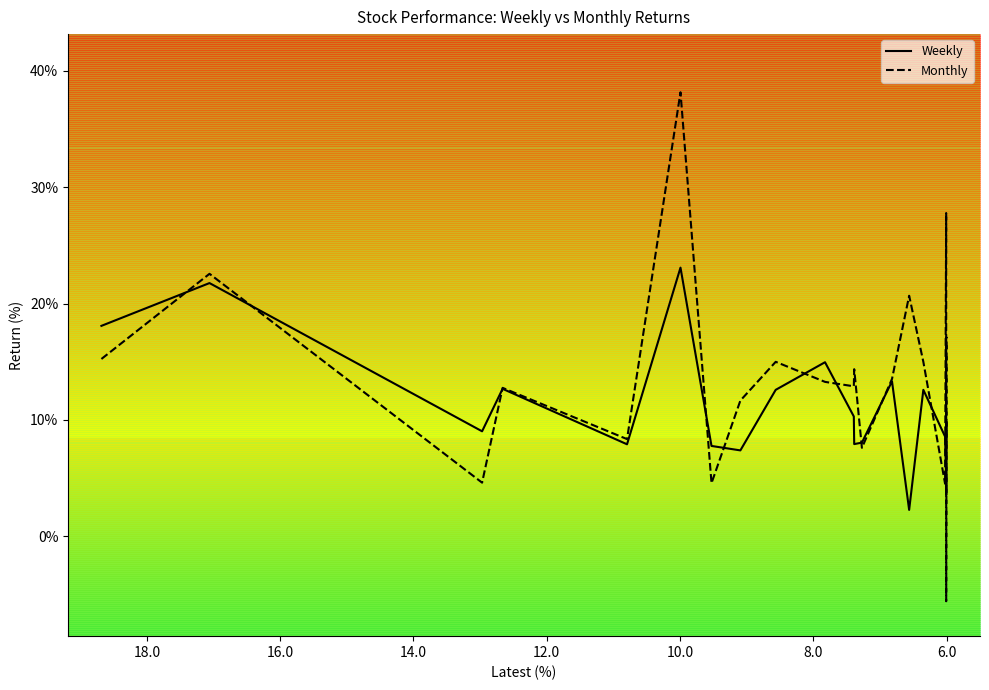

At how many categories does at least one series exceed 13?

11